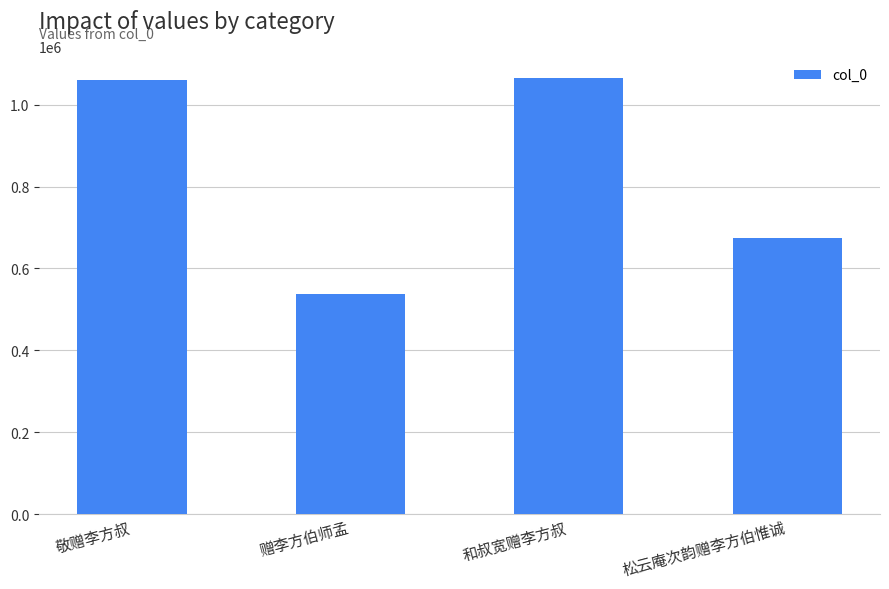

What is the smallest value displayed?

536862